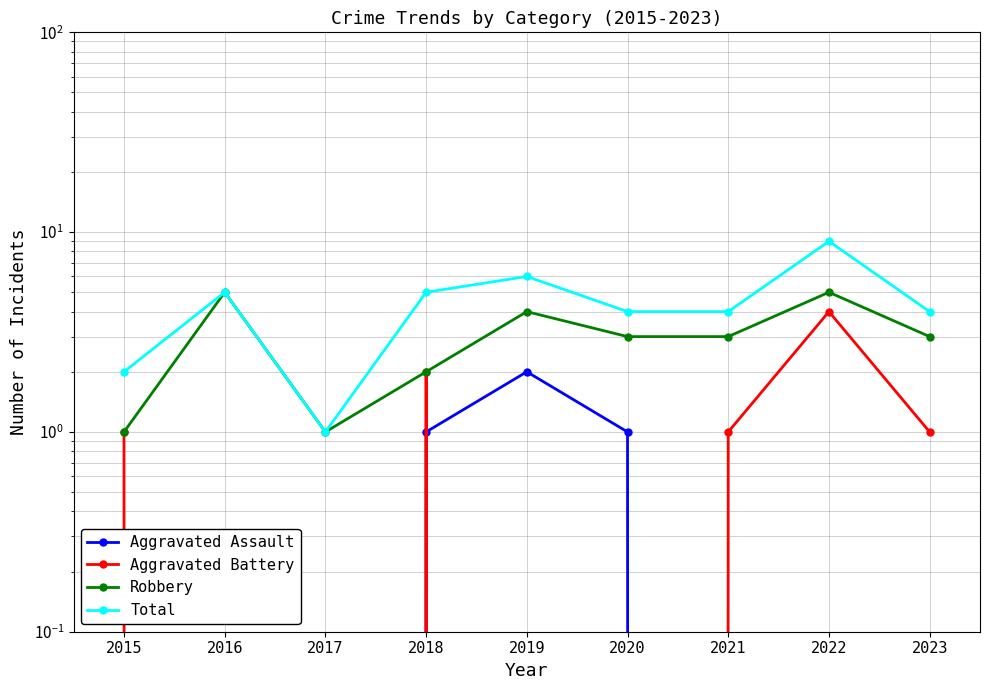

Is the value of Aggravated Battery at 2021 greater than the value of Aggravated Assault at 2020?

No